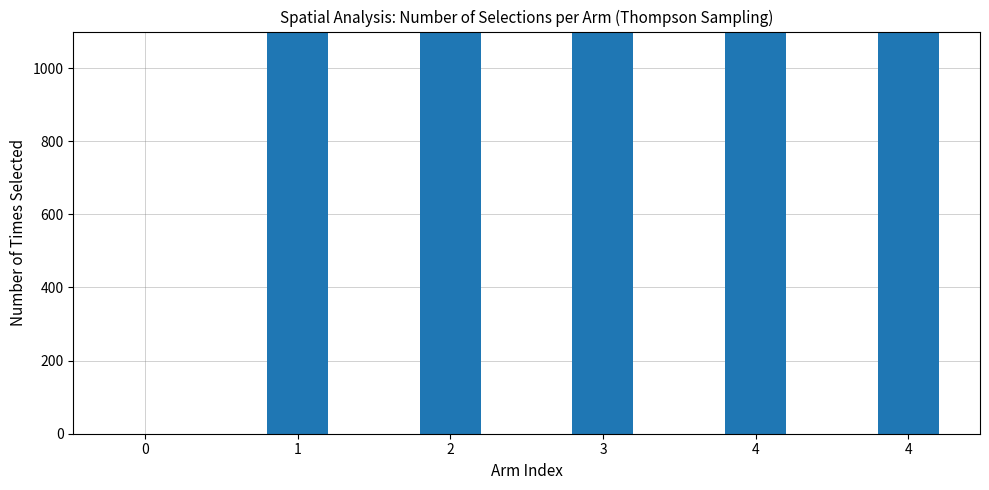

What is the change in value from 3 to 4?

-690.8